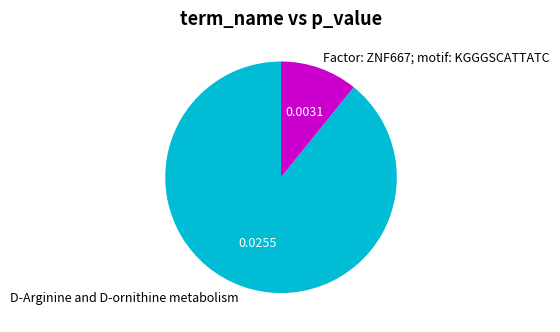

Does D-Arginine and D-ornithine metabolism account for over 50% of the chart?

Yes